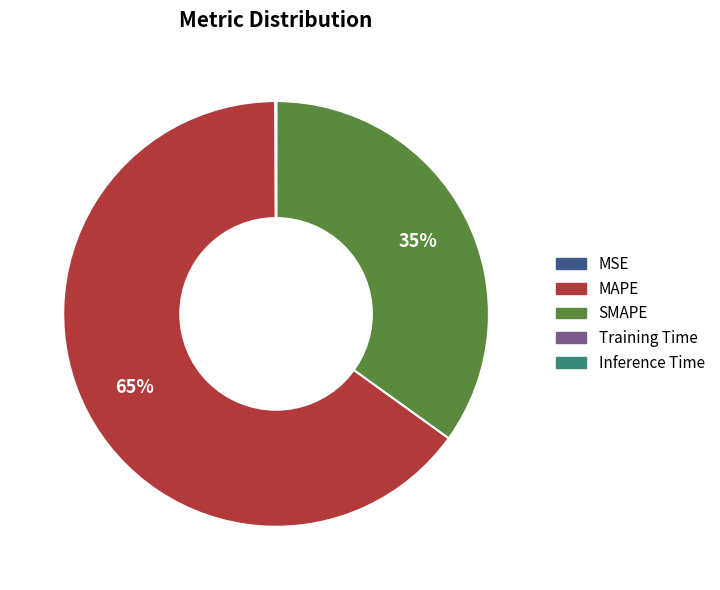

To the nearest percent, what is the combined percentage of MAPE and SMAPE?

100%